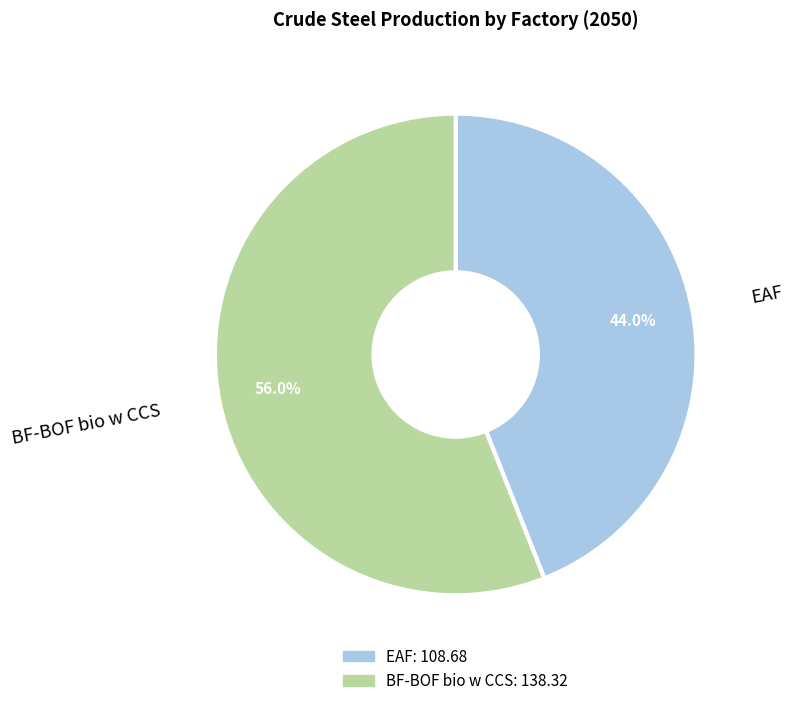

To the nearest percent, what is the average slice percentage?

50%